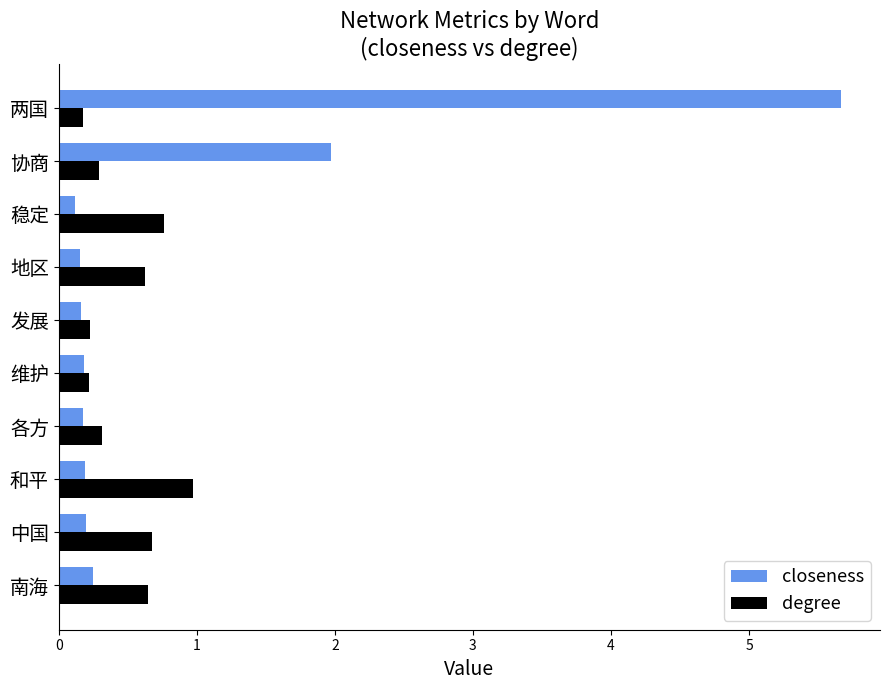

Where is closeness nearest to the value 2?

协商